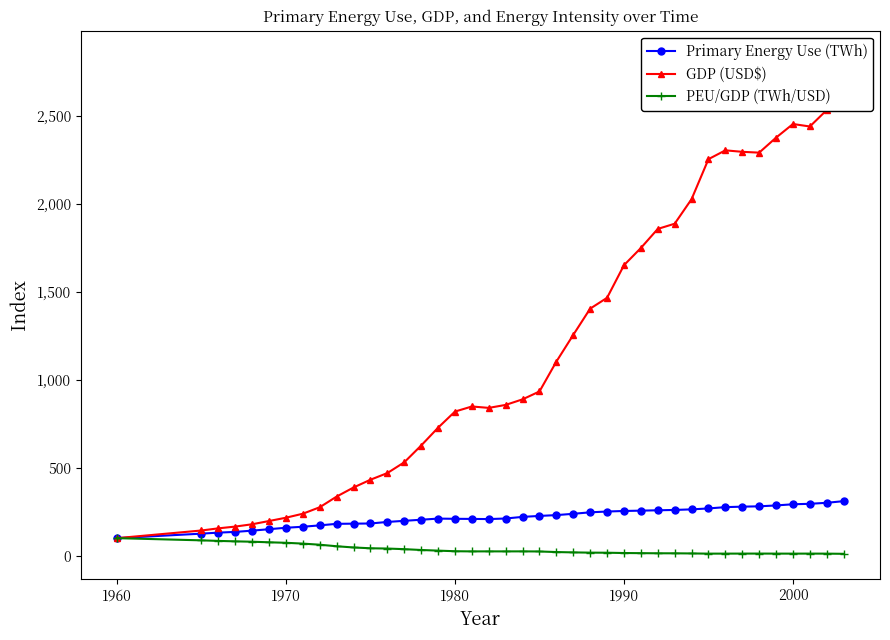

Does the chart display data point markers on the line(s)?

Yes